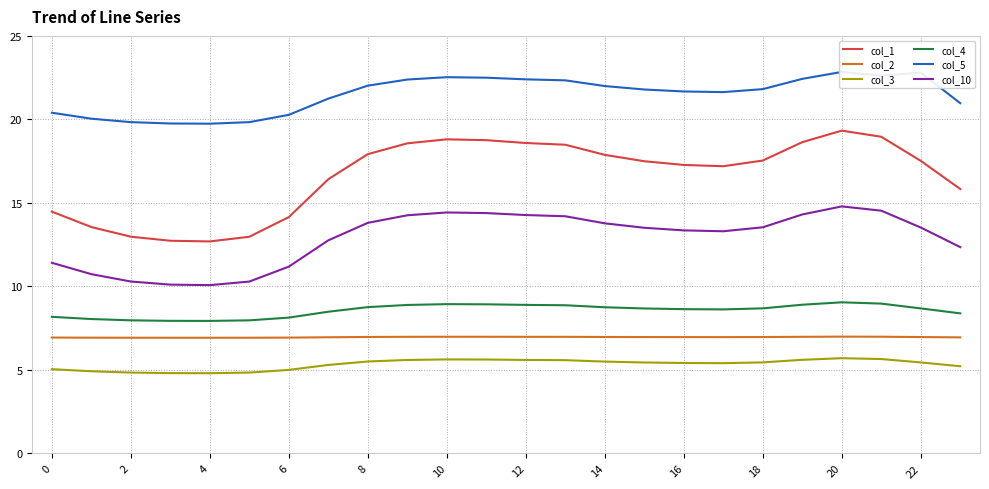

The col_1 series shows 17.3 at 16. True or false?

True